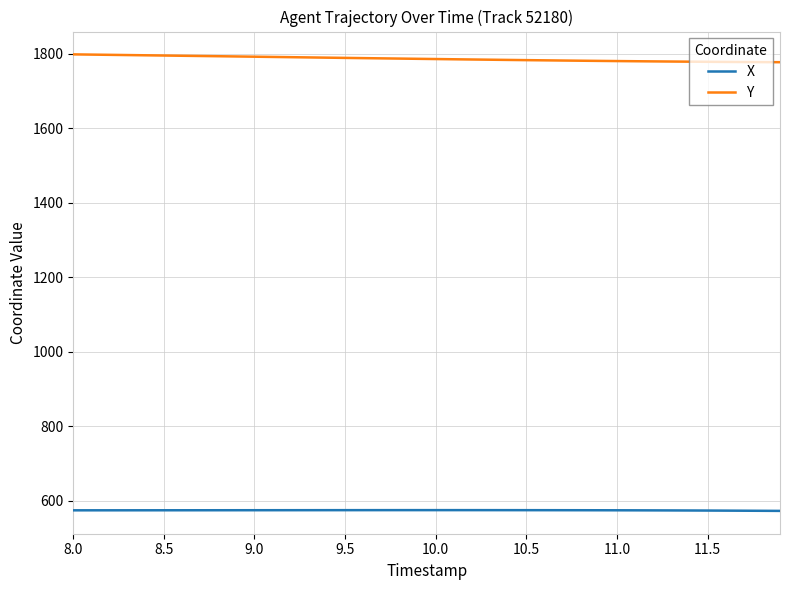

True or false: X and Y intersect in this chart.

False